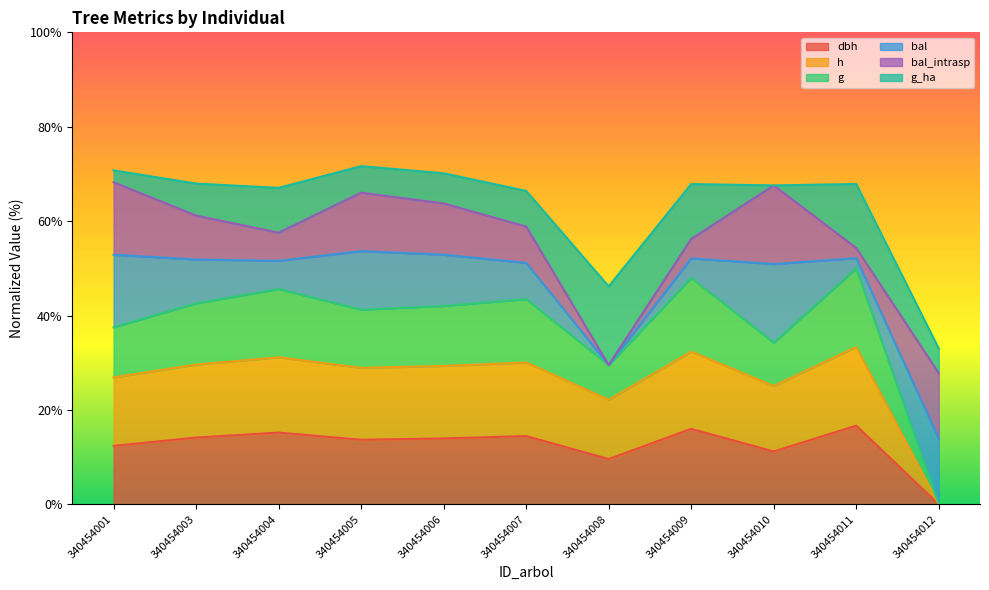

How many data points does each series have?

11